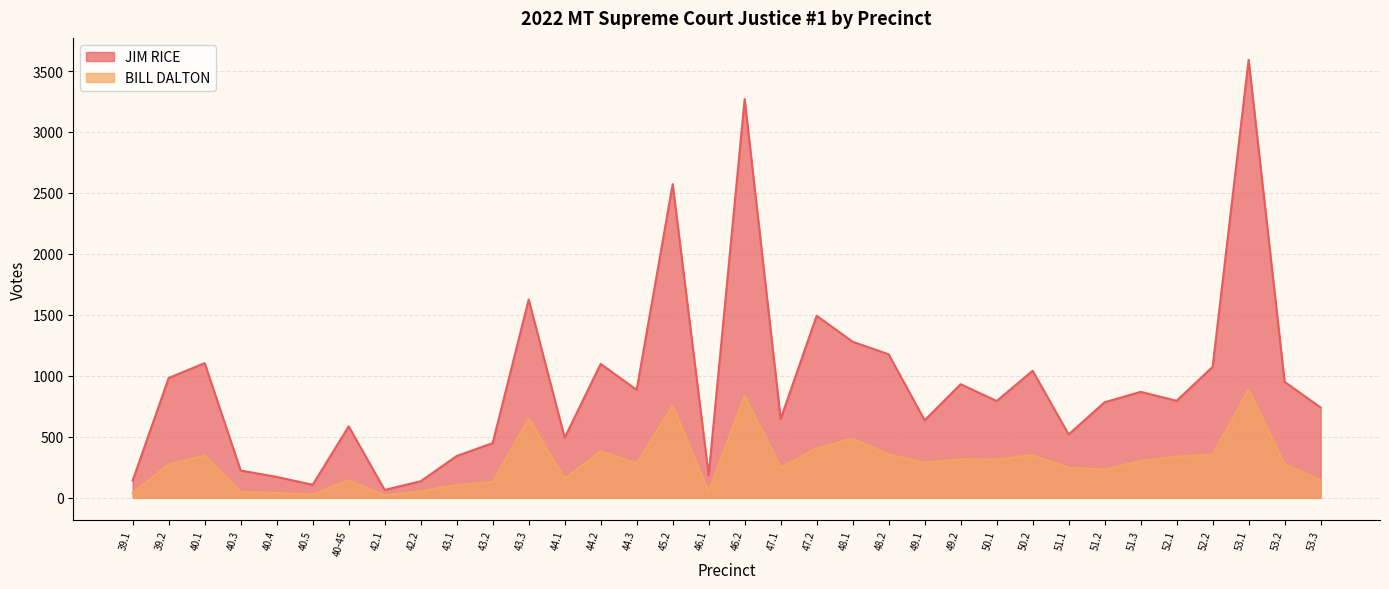

Which series has the widest spread of values?

JIM RICE